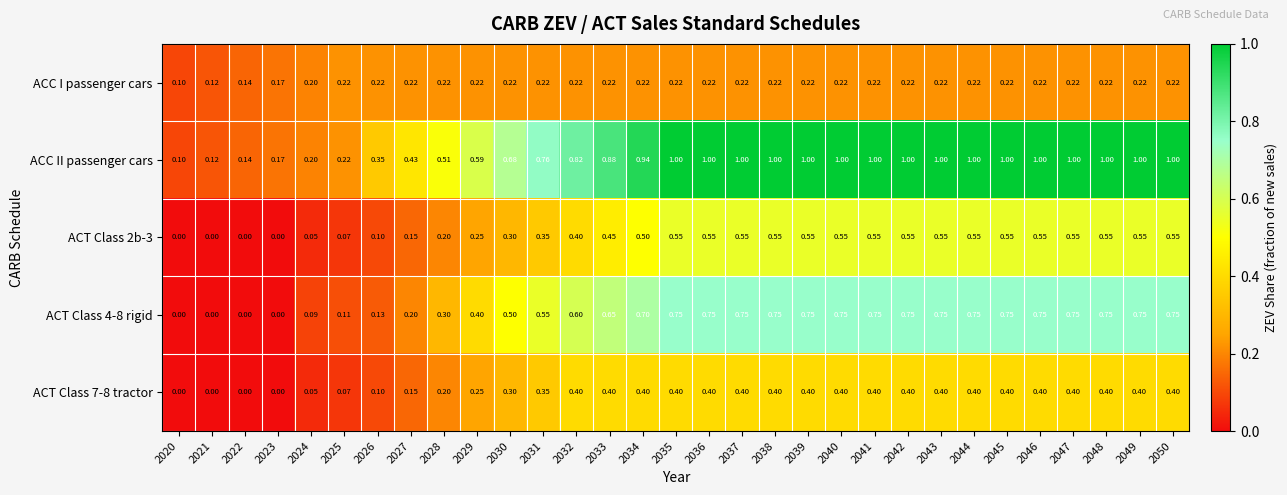

Which series has the largest total across all categories?

ACC II passenger cars